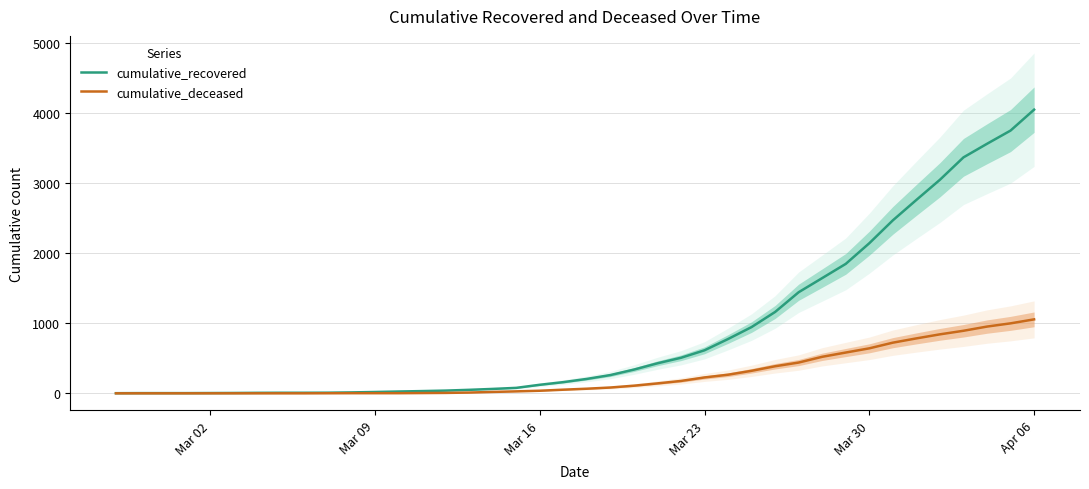

How many data points in cumulative_deceased are less than 66?

20